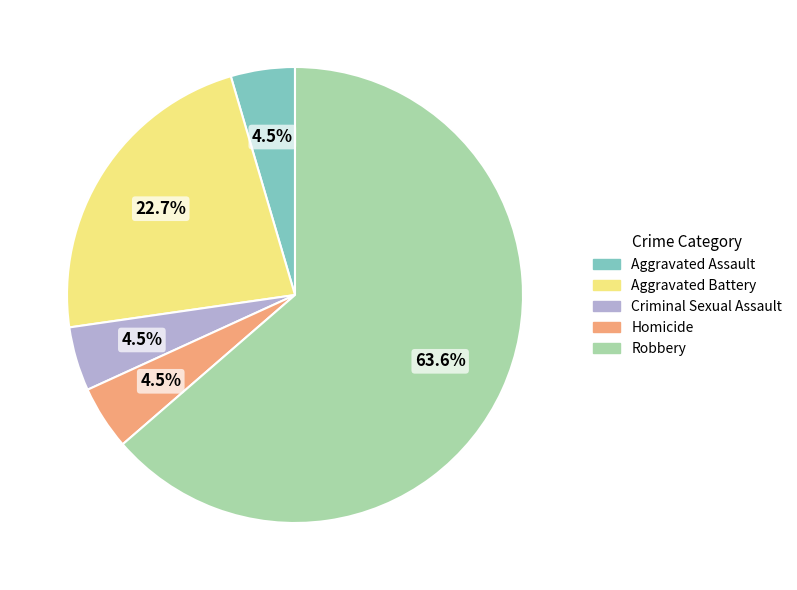

Does Robbery represent more than half of the total?

Yes